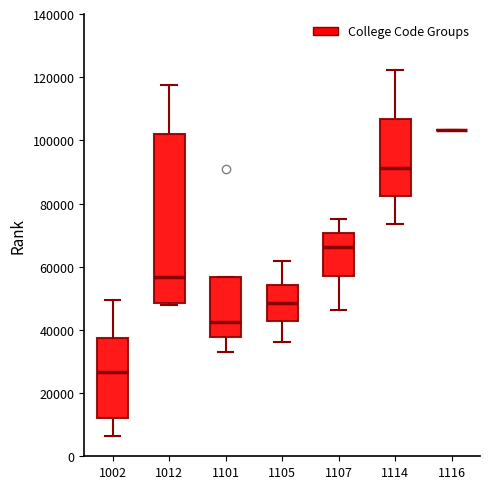

Where does the lower whisker of the box at x = 1107 end on the y-axis? The values are not printed on the chart, so give them approximately, as read against the axis.

46000